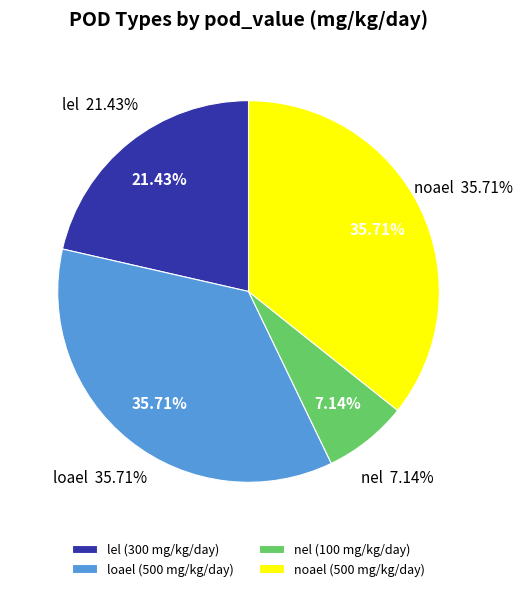

What is the smallest slice in the pie chart?

nel